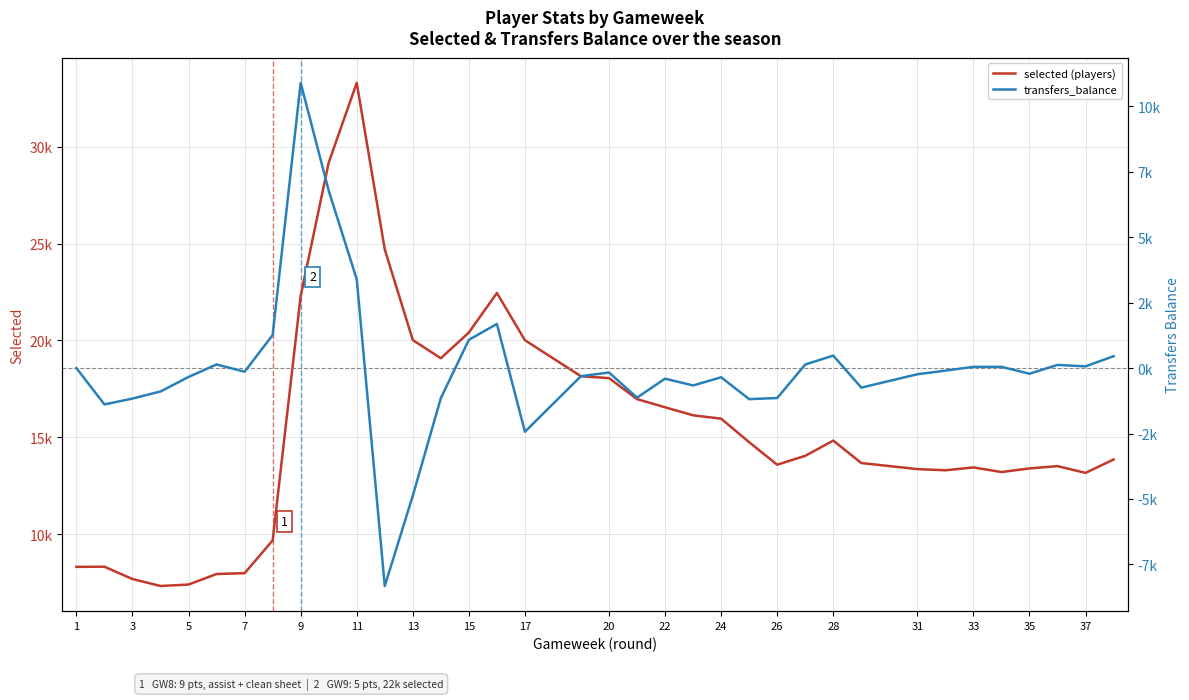

Rank the series at 35 from lowest to highest value.

transfers_balance, selected (players)